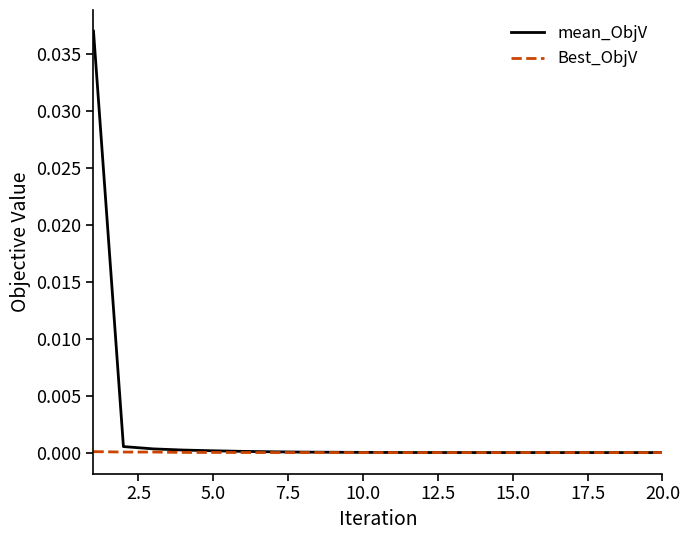

Which series has the widest spread of values?

mean_ObjV